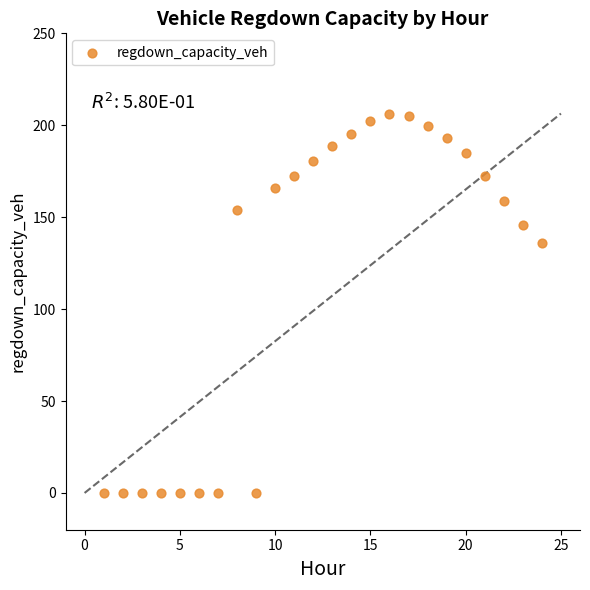

What is the range of Y values (max minus min)?

206.4